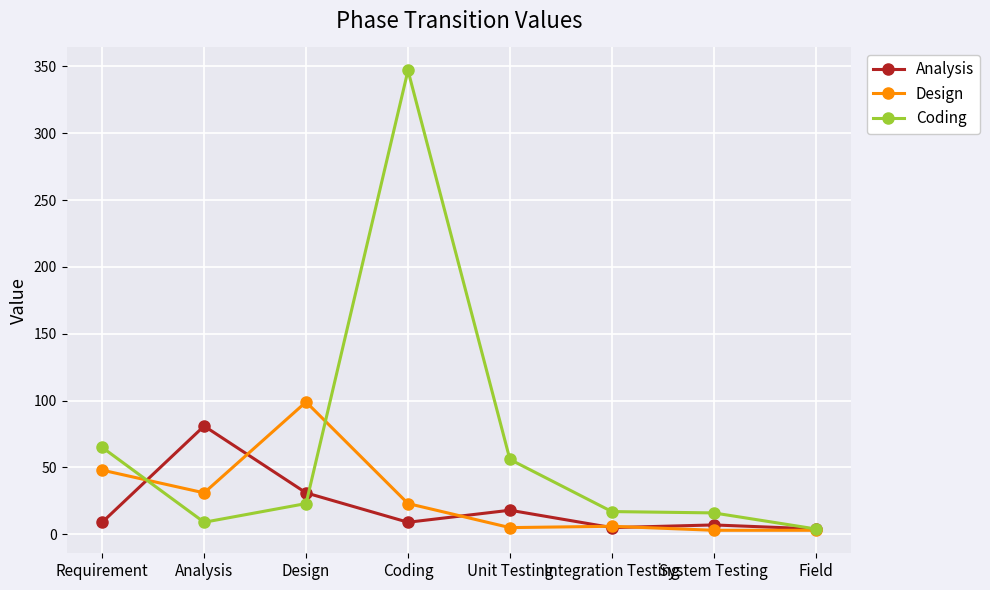

What is the difference between the Analysis values at Integration Testing and Requirement?

4